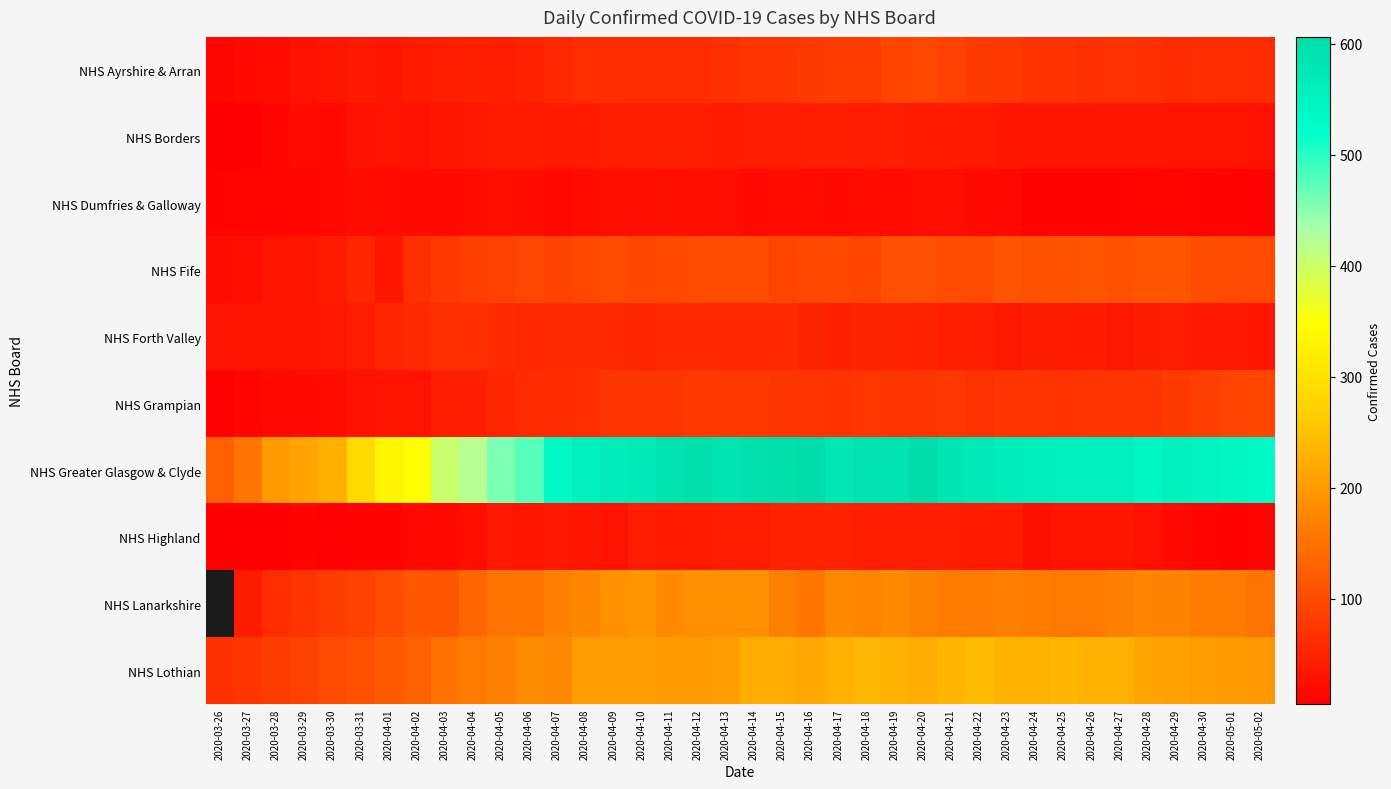

Rank the categories by NHS Greater Glasgow & Clyde value from lowest to highest.

2020-03-26, 2020-03-27, 2020-03-28, 2020-03-29, 2020-03-30, 2020-03-31, 2020-04-01, 2020-04-02, 2020-04-03, 2020-04-04, 2020-04-05, 2020-04-06, 2020-05-02, 2020-04-07, 2020-05-01, 2020-04-28, 2020-04-30, 2020-04-08, 2020-04-29, 2020-04-25, 2020-04-26, 2020-04-27, 2020-04-24, 2020-04-09, 2020-04-23, 2020-04-10, 2020-04-22, 2020-04-17, 2020-04-13, 2020-04-21, 2020-04-11, 2020-04-18, 2020-04-19, 2020-04-14, 2020-04-12, 2020-04-15, 2020-04-20, 2020-04-16